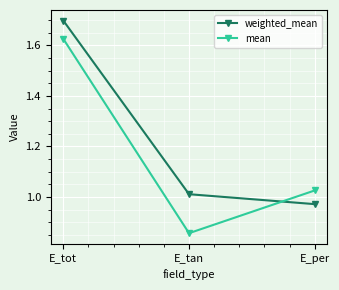

At which category is the sum across all series the highest?

E_tot